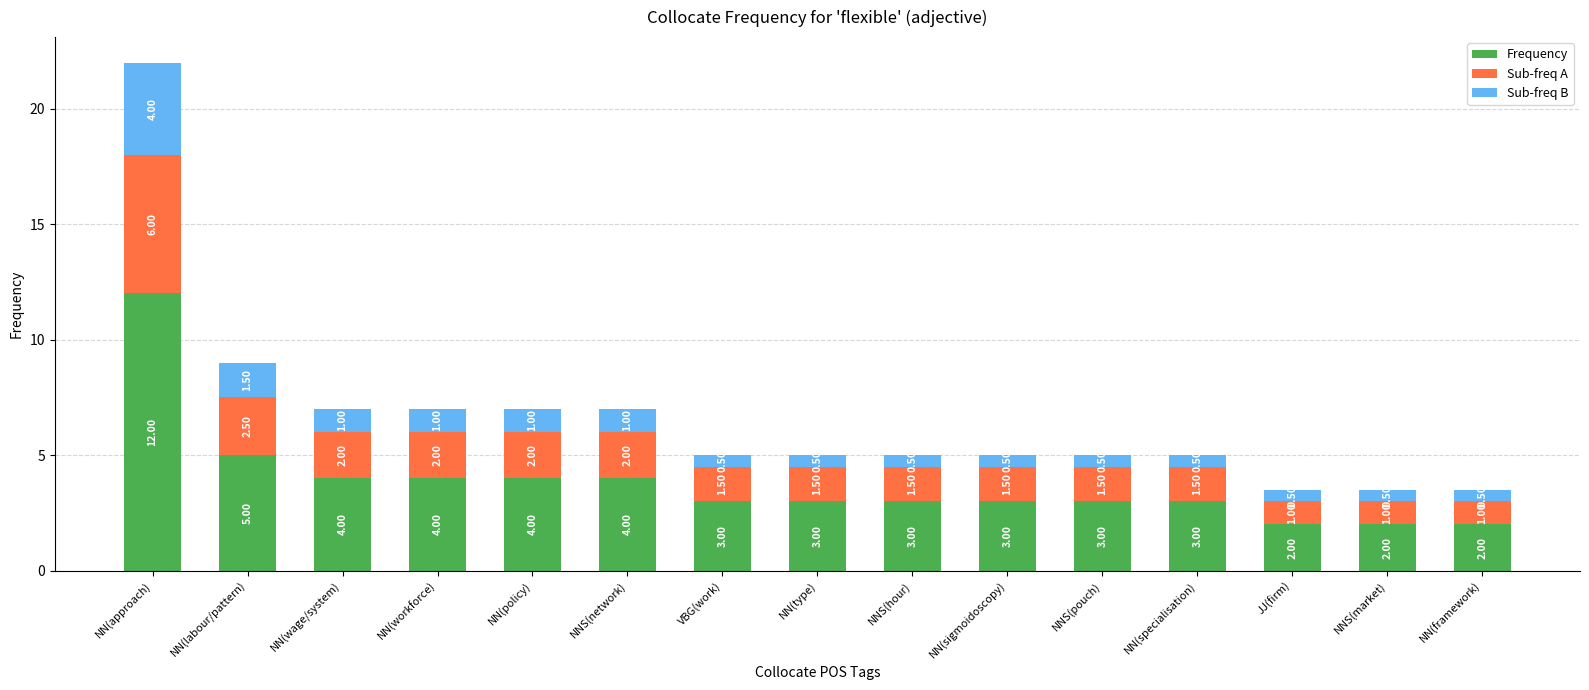

At which category is the sum across all series the highest?

NN(approach)